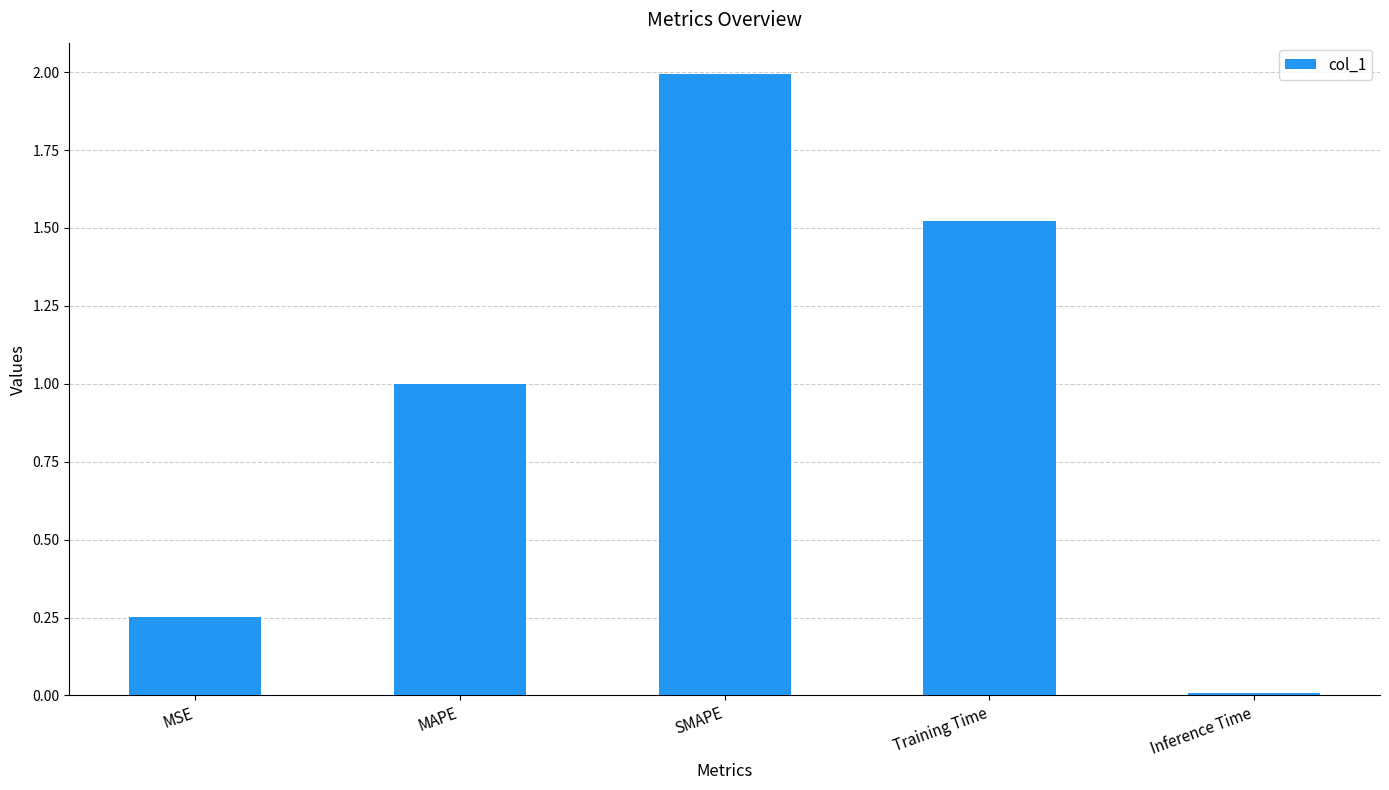

What is the label of the 2nd bar from the right?

Training Time